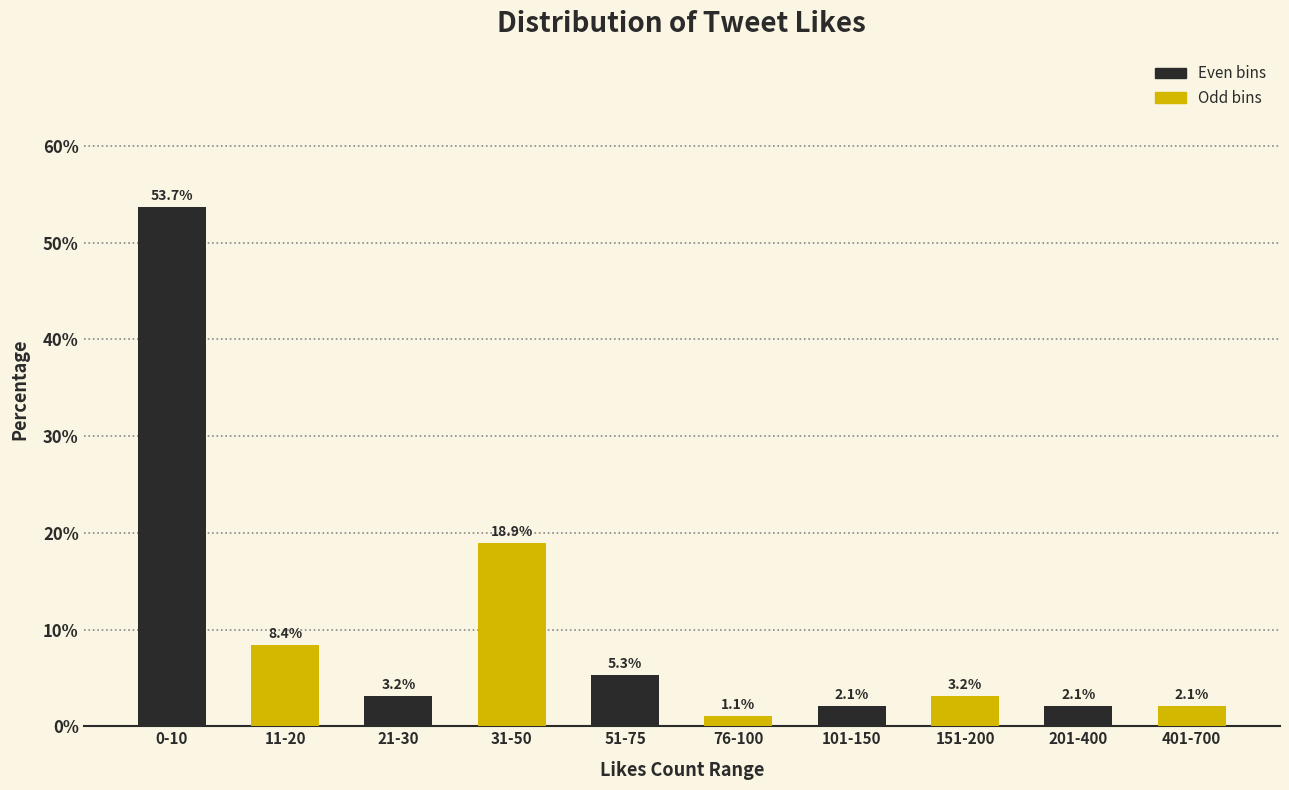

Reading left to right, extract all data points from this chart.

53.7	8.4	3.2	18.9	5.3	1.1	2.1	3.2	2.1	2.1